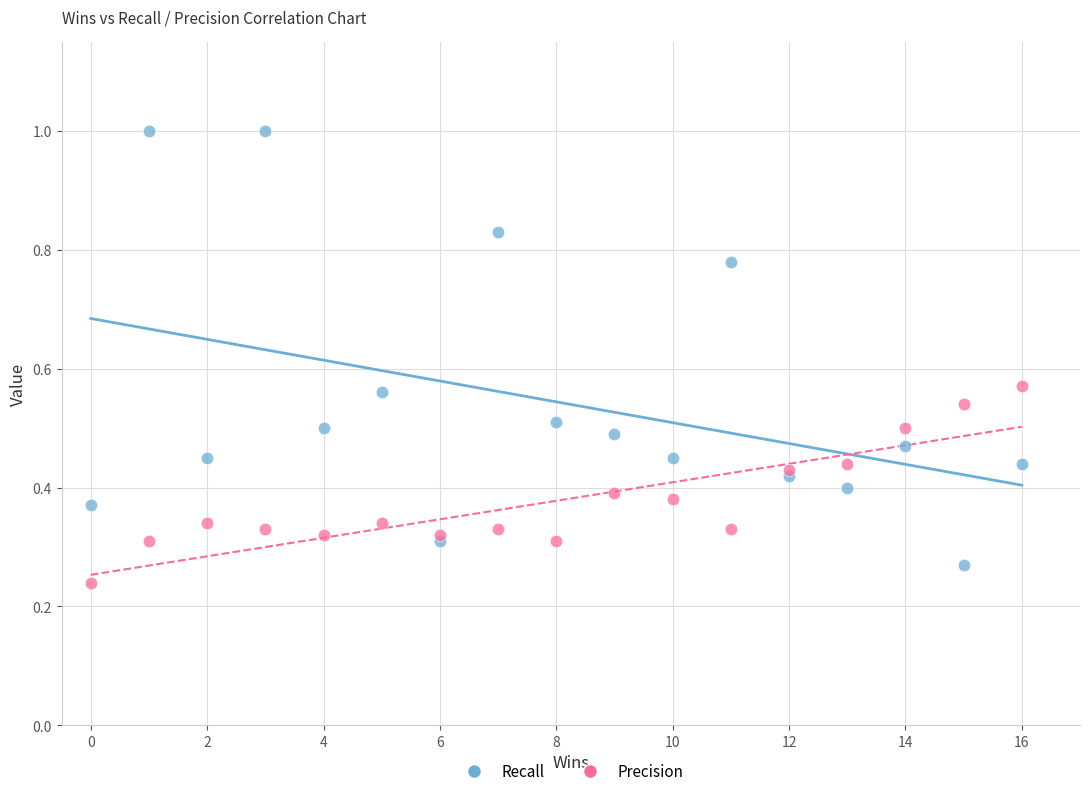

Which series contains the lowest Y value?

Precision